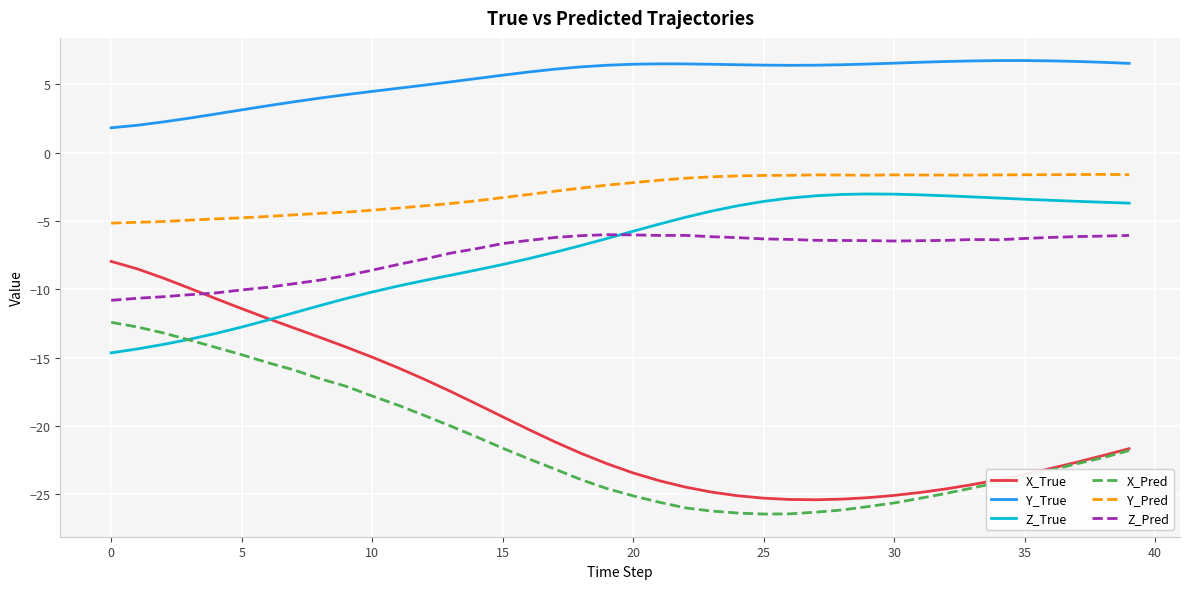

True or false: Y_True has more than 0 interior local peaks.

True